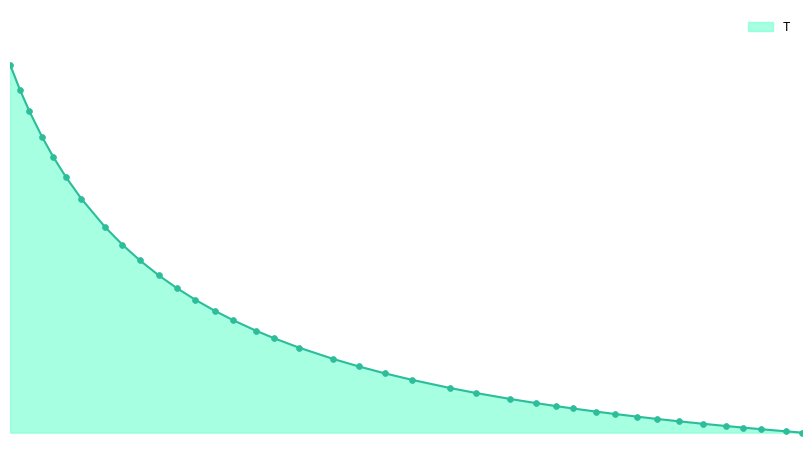

Which has a higher value, 1.69090909090909 or 2.99480519480519?

1.69090909090909